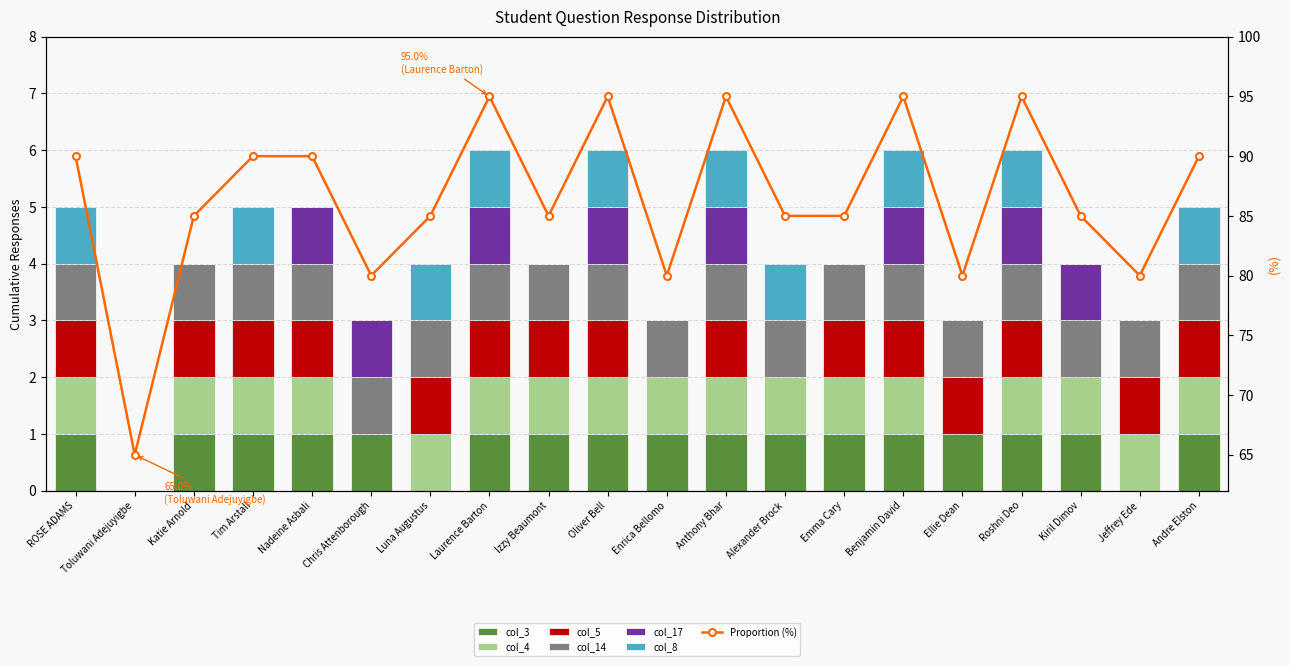

Which series has the largest total across all categories?

col_14